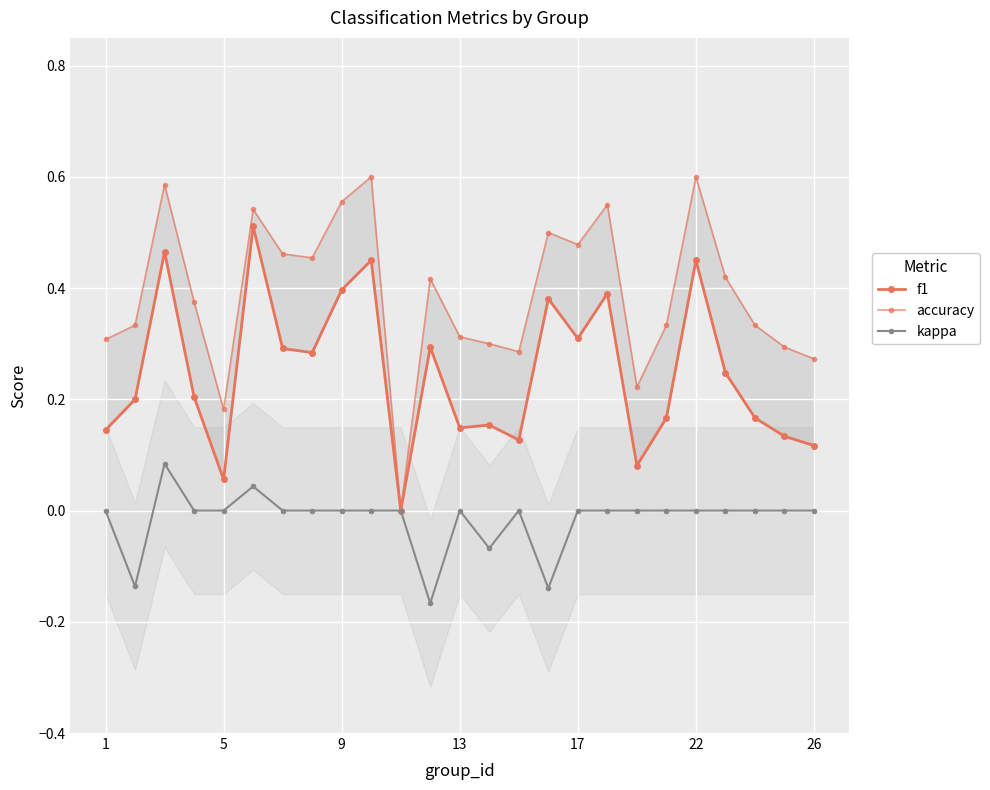

How many accuracy values are between 0 and 1?

25